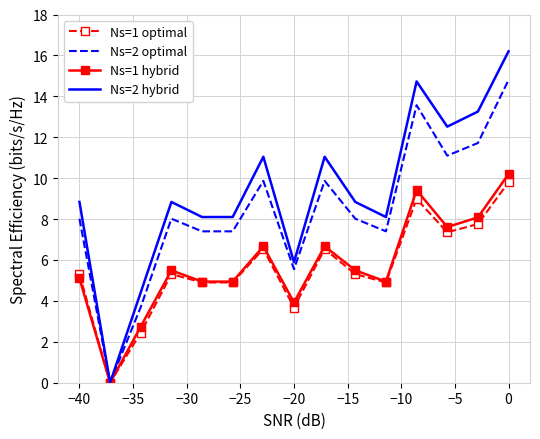

Which series has the largest range (max minus min)?

Ns=2 hybrid